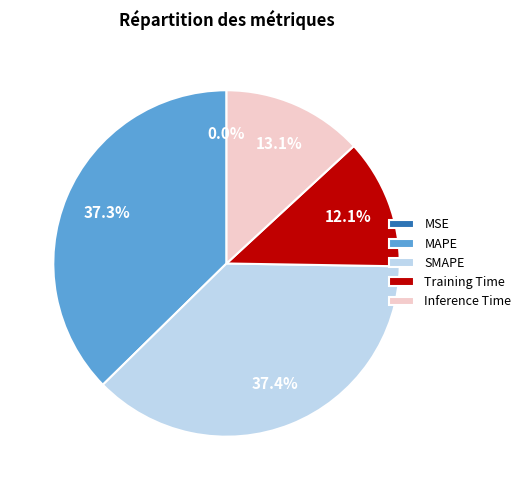

To the nearest percent, what is the combined percentage of Training Time and MAPE?

49%